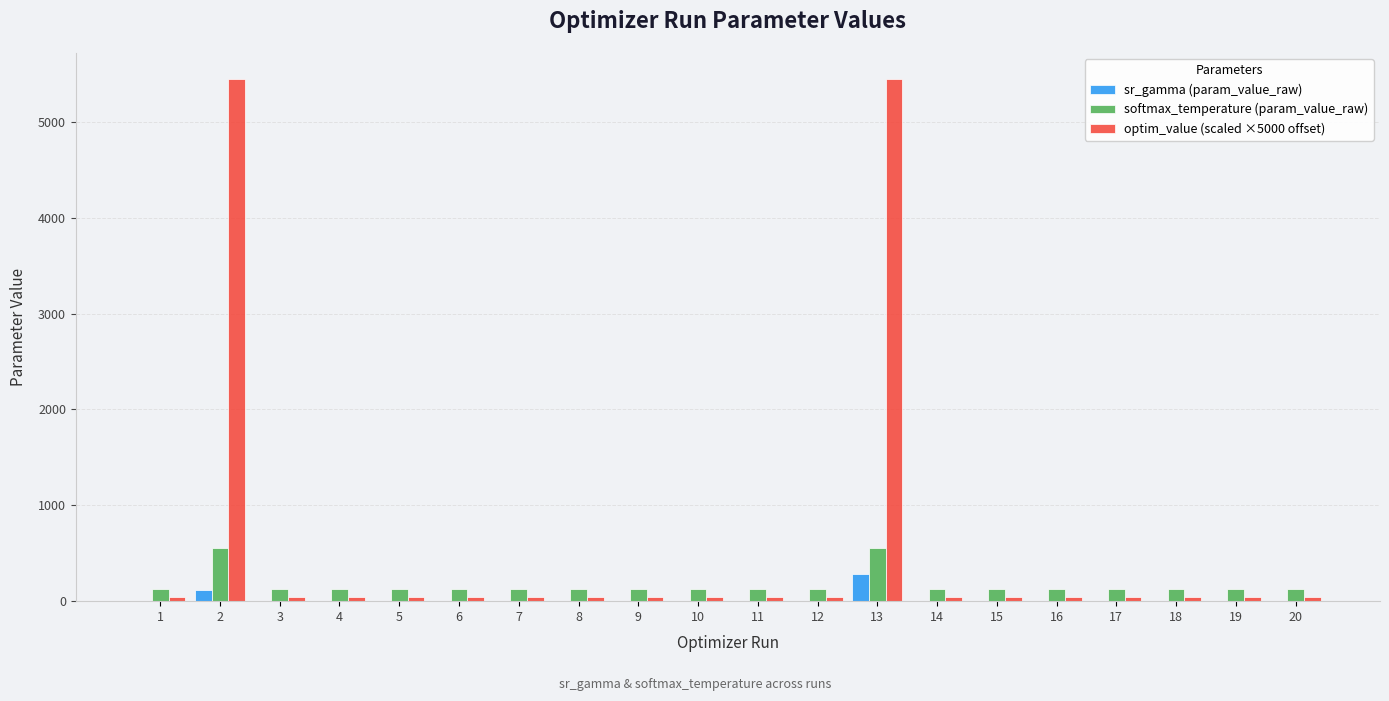

The value of optim_value (scaled ×5000 offset) at 2 is 5446.6. True or false?

True